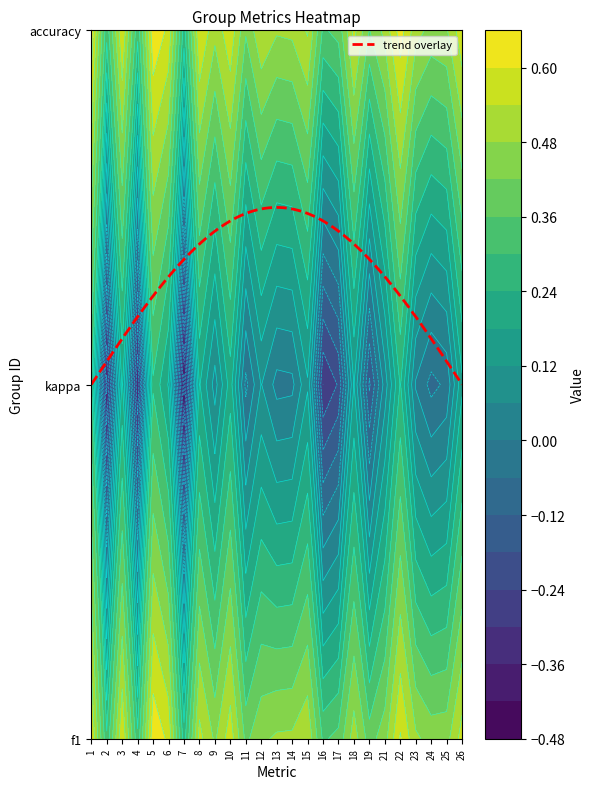

True or false: accuracy has a value of 0.1 at 19.

False